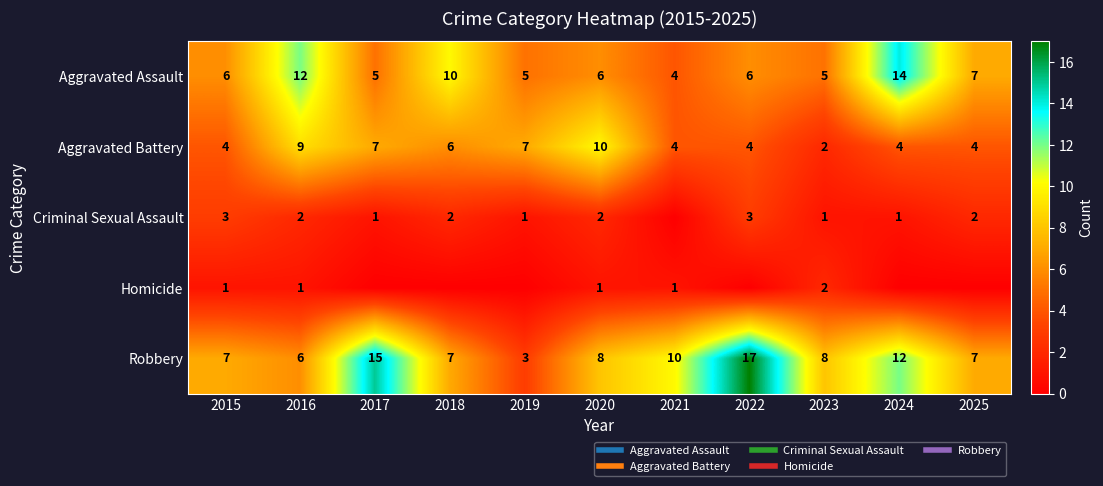

The value of Criminal Sexual Assault at 2020 is 2. True or false?

True